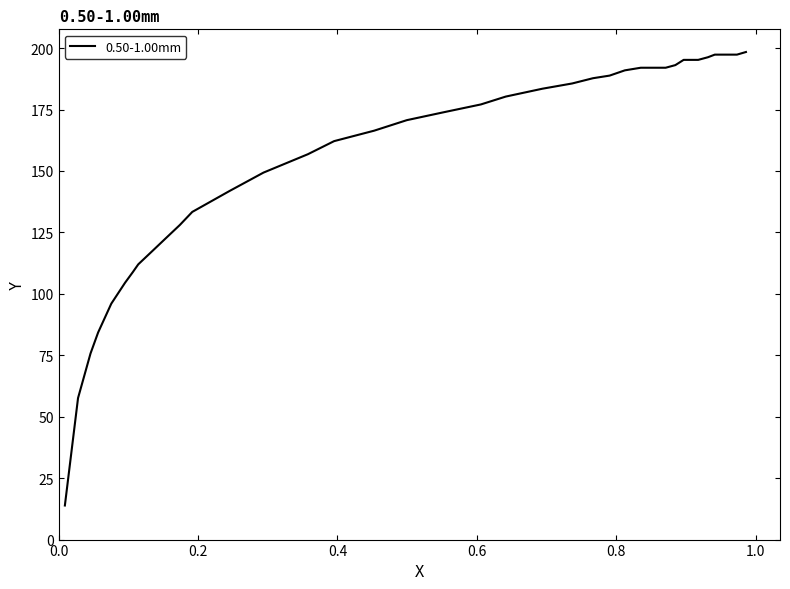

What is the greatest value displayed?

198.4